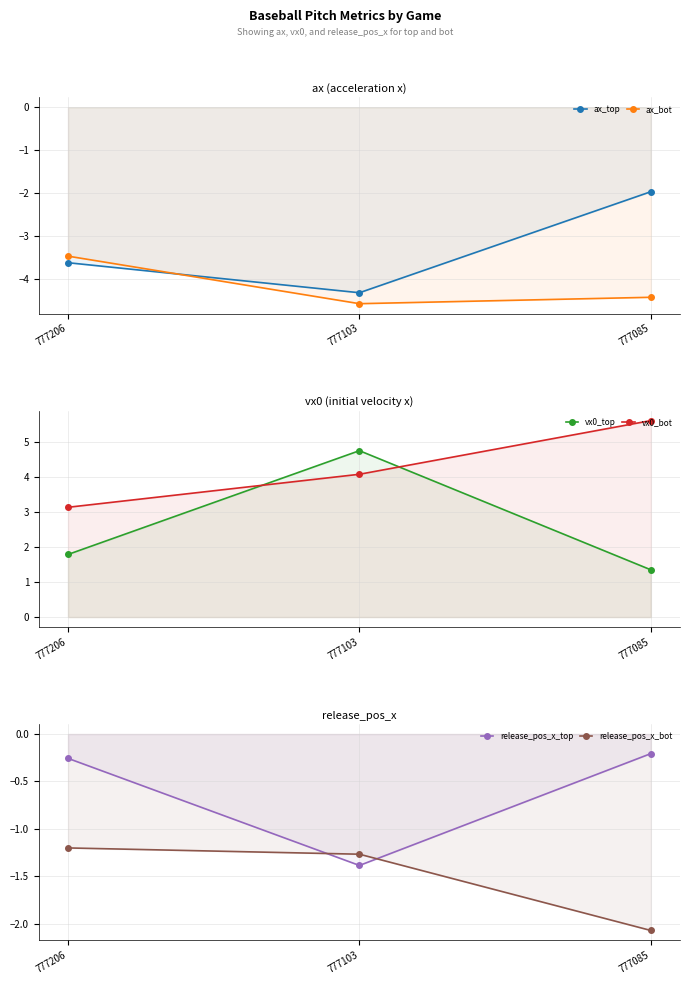

The release_pos_x_bot series shows -2.8 at 777085. True or false?

False